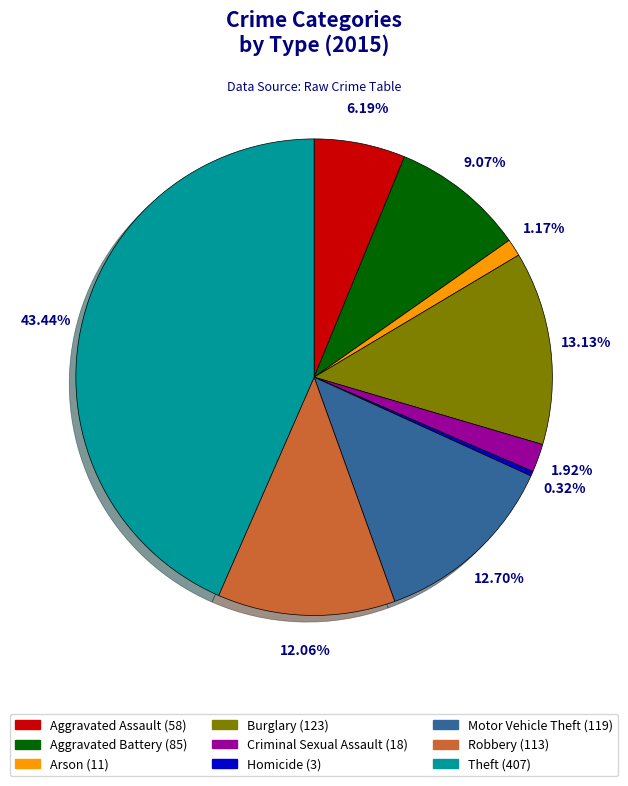

Which category has the smallest portion of the pie?

Homicide